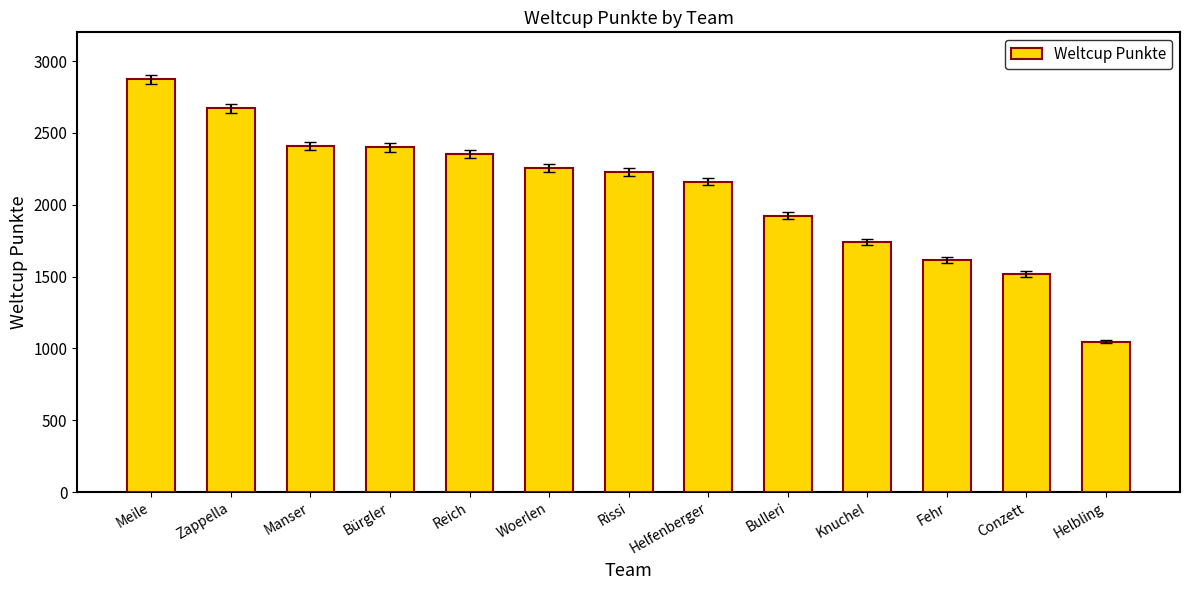

What value does the data have at Zappella, to the nearest 10?

2670